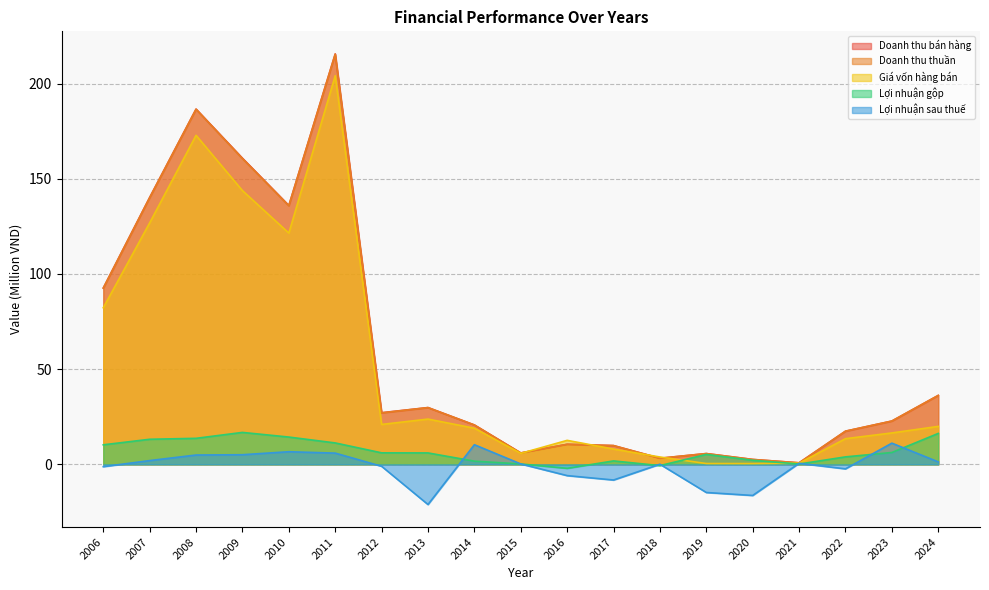

How many data points in Doanh thu bán hàng are above 22?

10